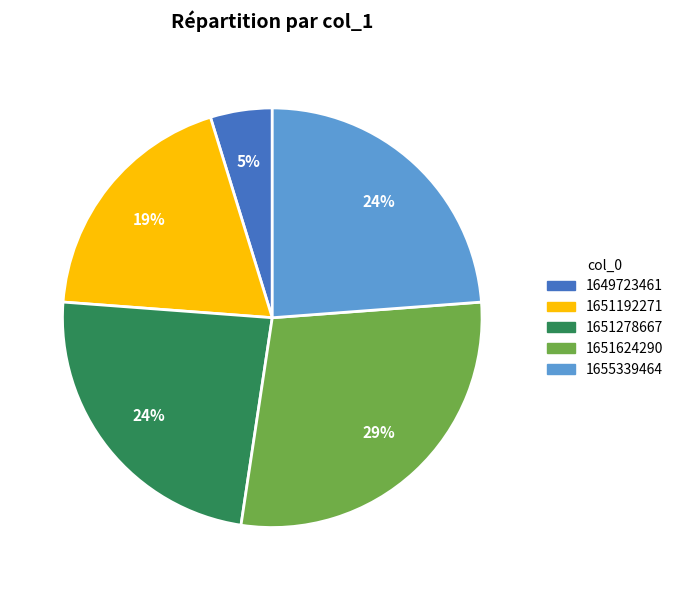

The 1649723461 slice represents 5% of the pie. True or false?

True